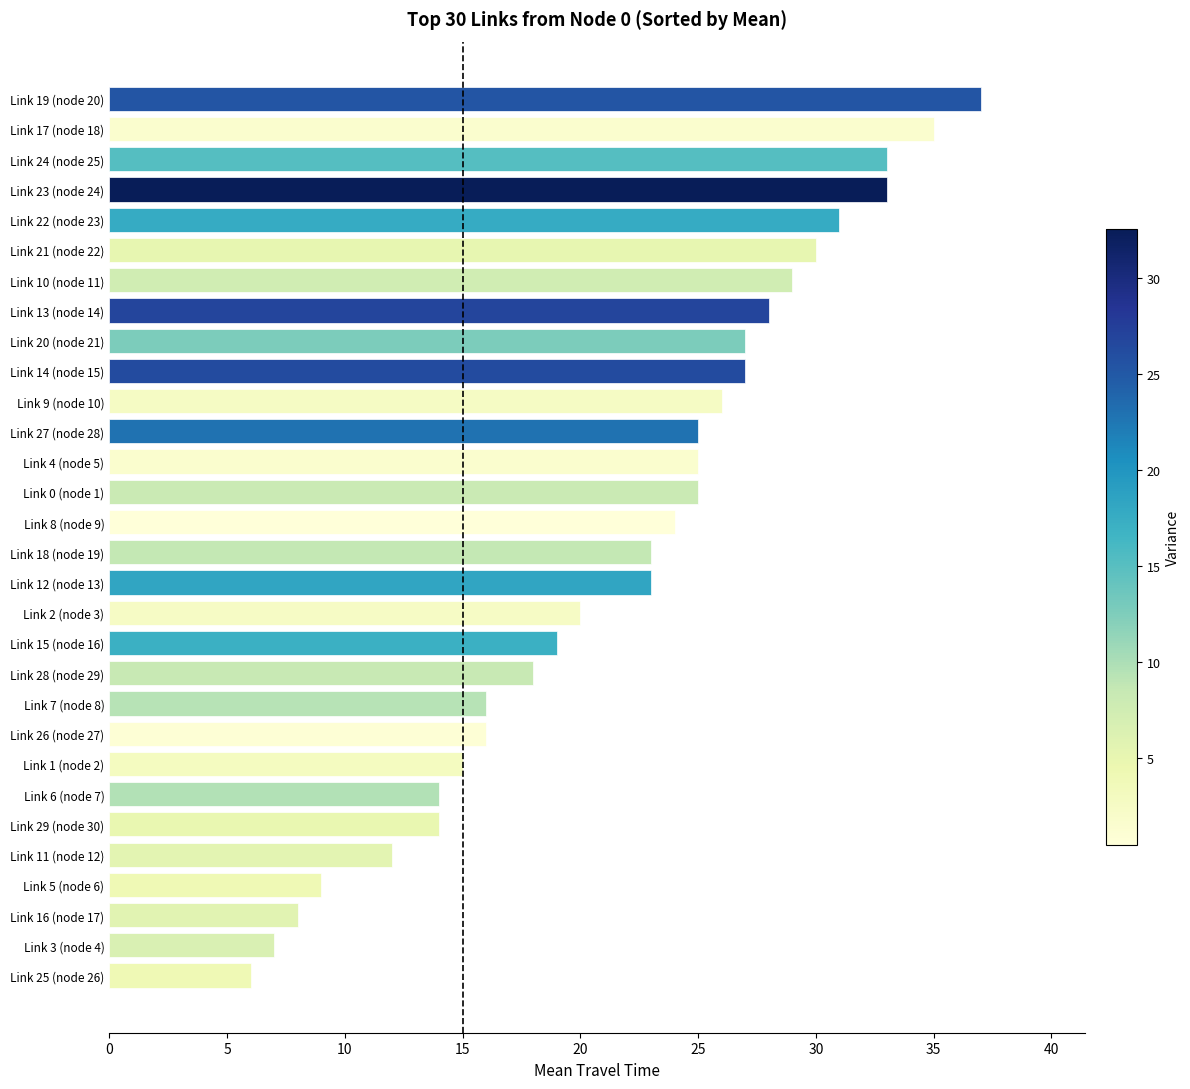

Where is the data nearest to the value 21?

Link 2 (node 3)